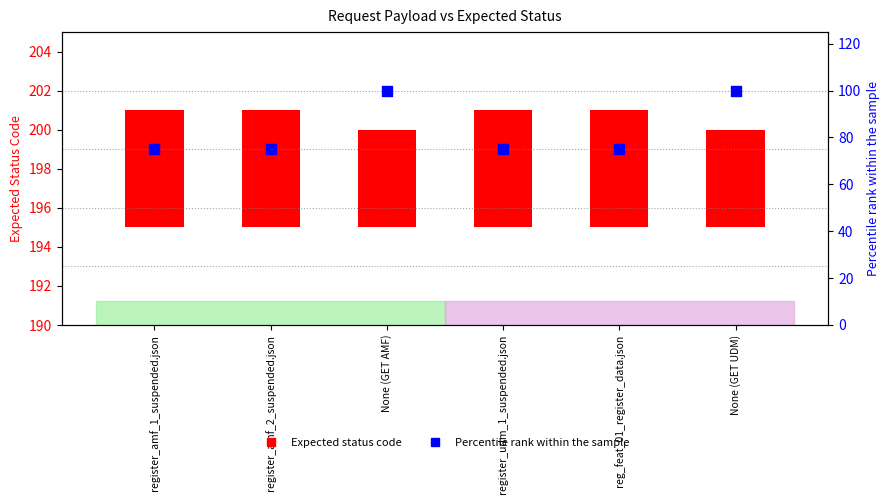

At how many categories does at least one series exceed 24?

6